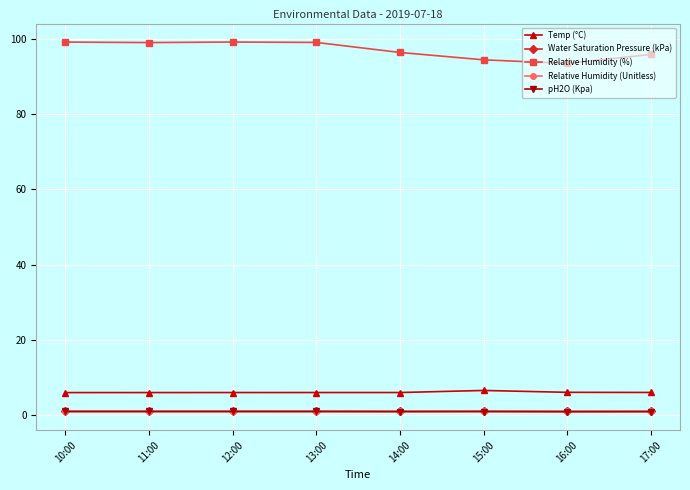

Which series changed the most between 13:00 and 15:00?

Relative Humidity (%)